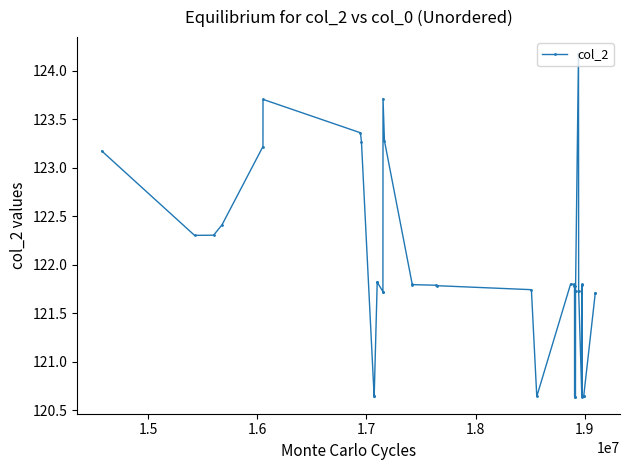

Does the chart display data point markers on the line(s)?

Yes